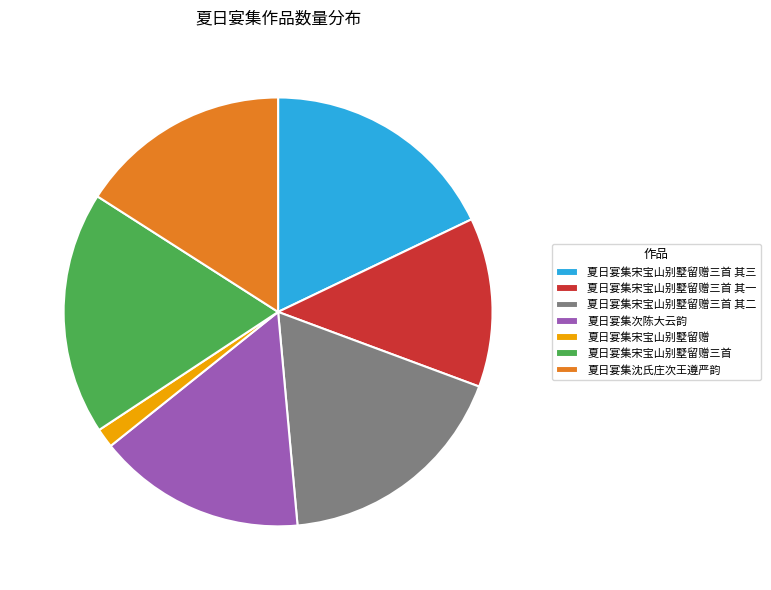

What is the ratio of the value at 夏日宴集沈氏庄次王遵严韵 to the value at 夏日宴集宋宝山别墅留赠?

10.9